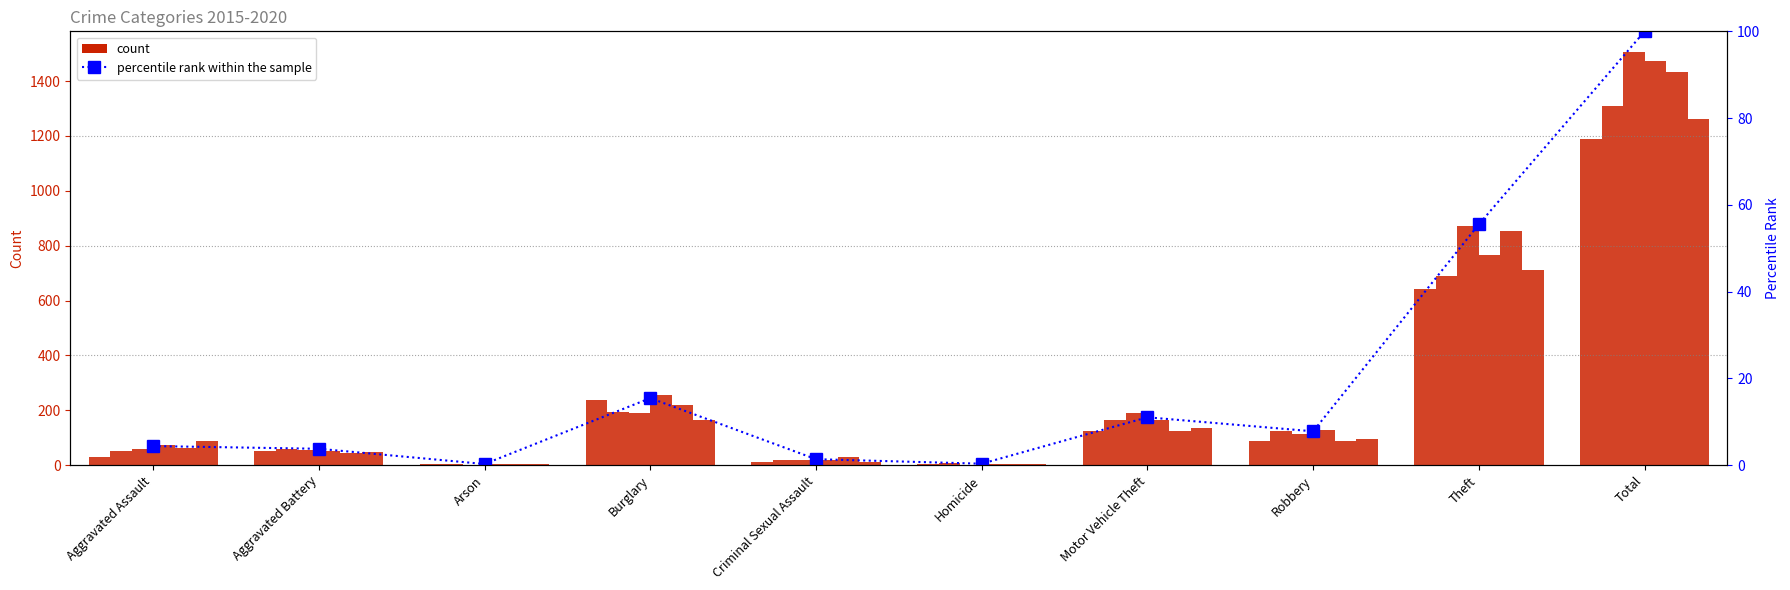

What is the greatest value displayed?

100.0